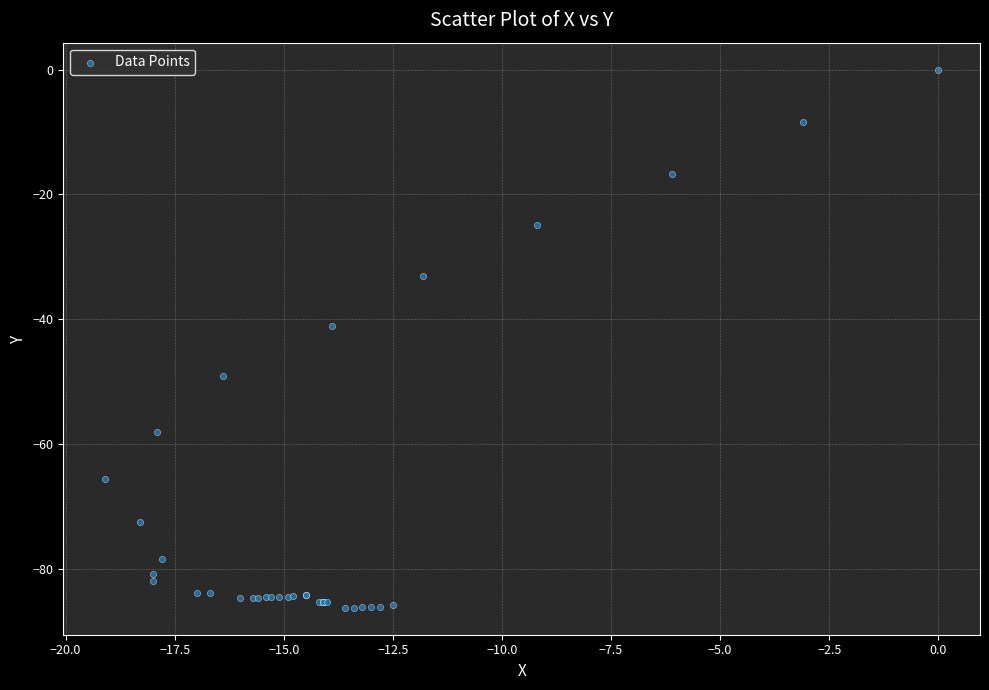

What Y value in the scatter plot is closest to -43?

-41.1